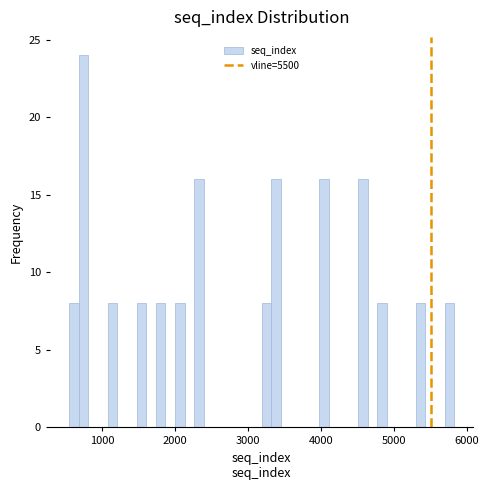

Around what value on the x-axis is the tallest bar? Give the approximate position of its centre, as read against the axis.

700